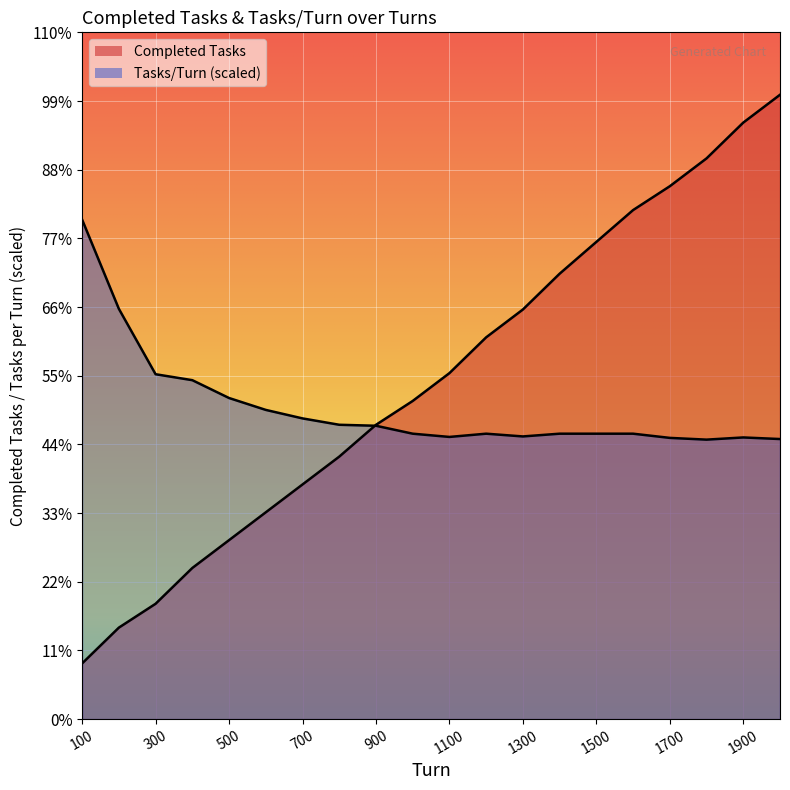

Does the chart display data point markers on the line(s)?

No